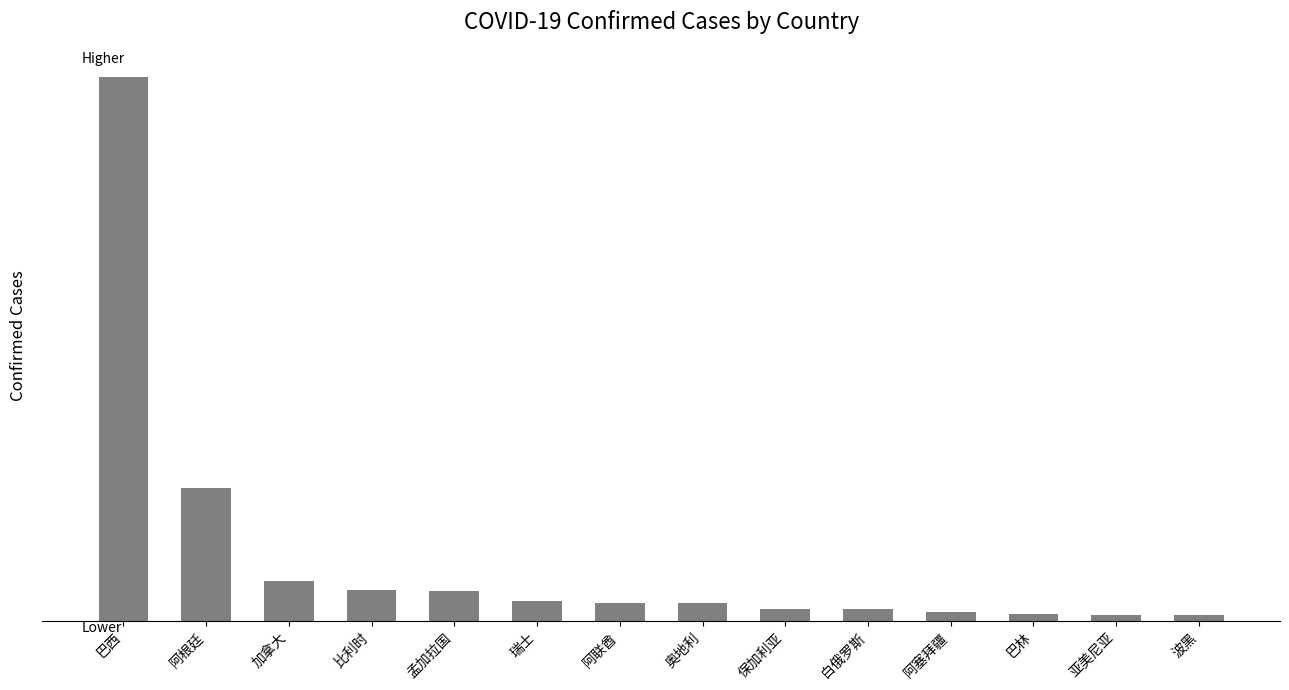

Which has a higher value, 保加利亚 or 加拿大?

加拿大